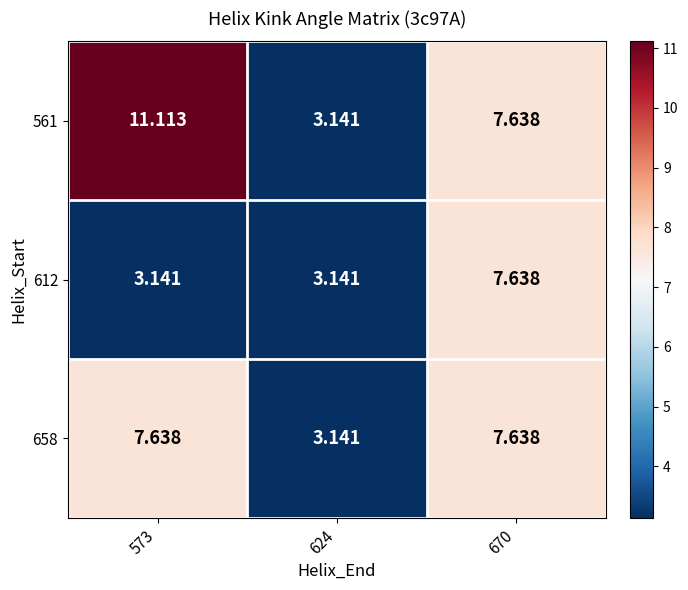

How many data points in 561 are less than 7?

1